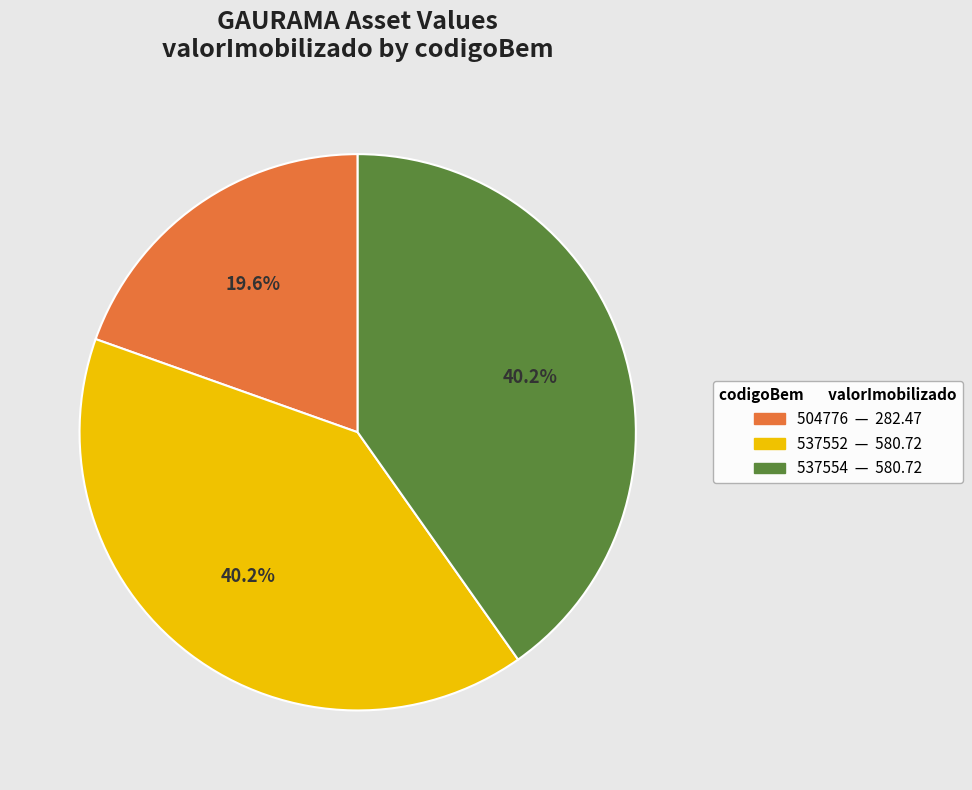

How many segments does this pie chart have?

3